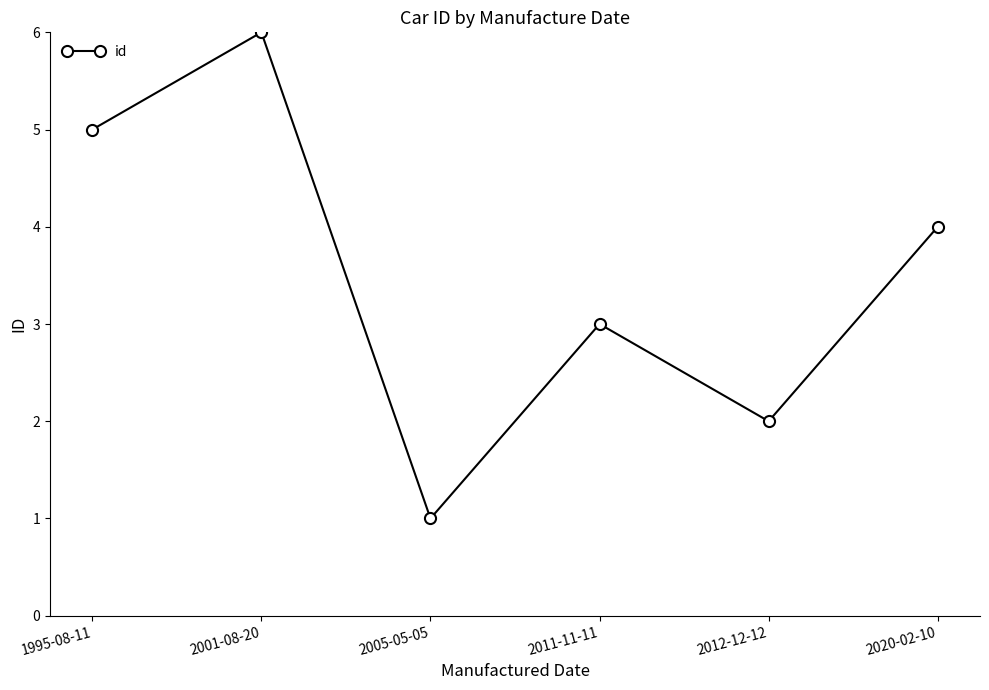

What is the change in value from 1995-08-11 to 2001-08-20?

+1